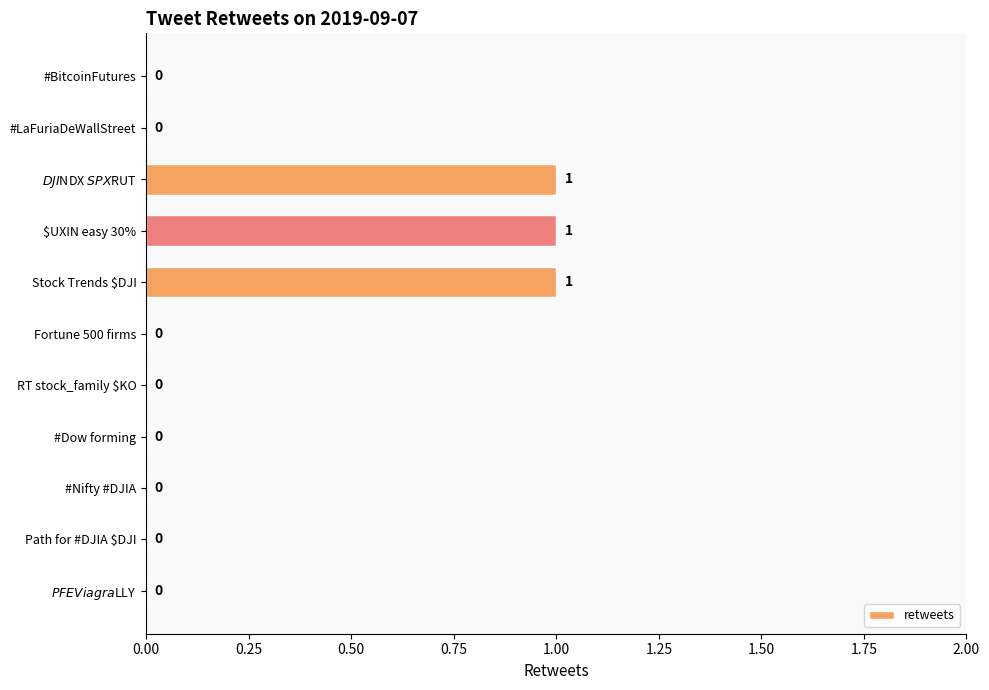

How many categories are shown in the chart?

11